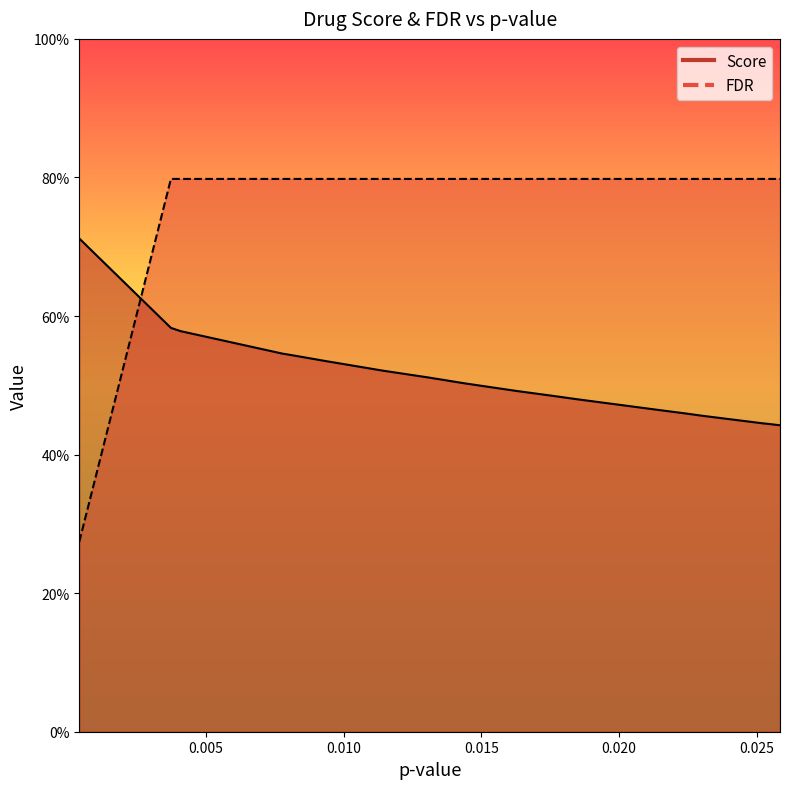

What is the minimum value shown in the chart?

0.3